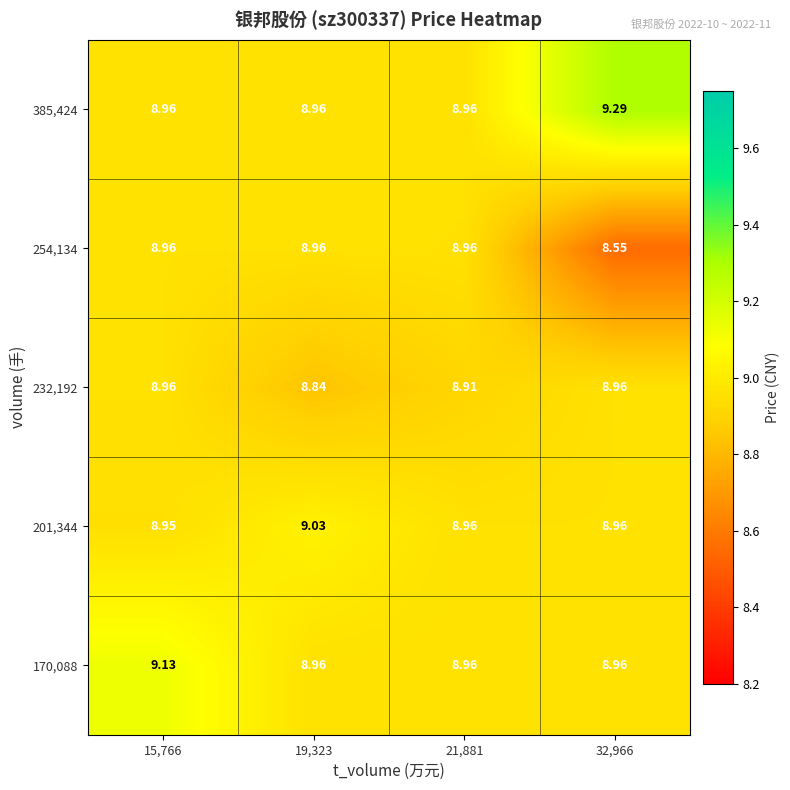

Is the value of 385,424 at 32,966 greater than the value of 170,088 at 32,966?

Yes